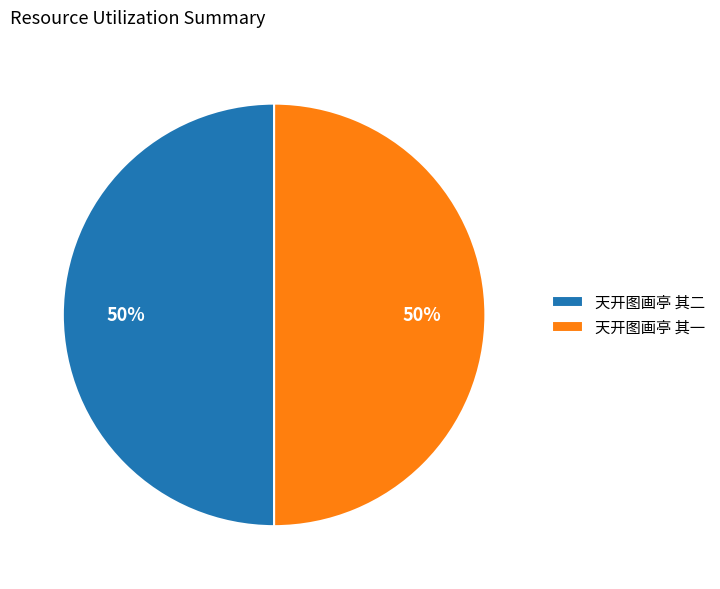

What percentage is the 天开图画亭 其二 slice, to the nearest percent?

50%